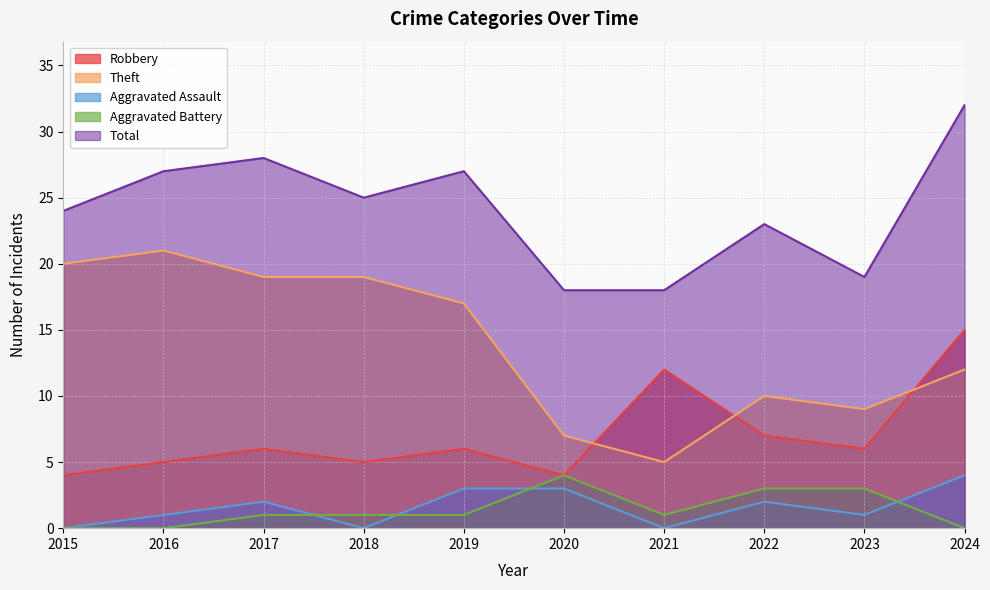

What is the average value of the Robbery series?

7